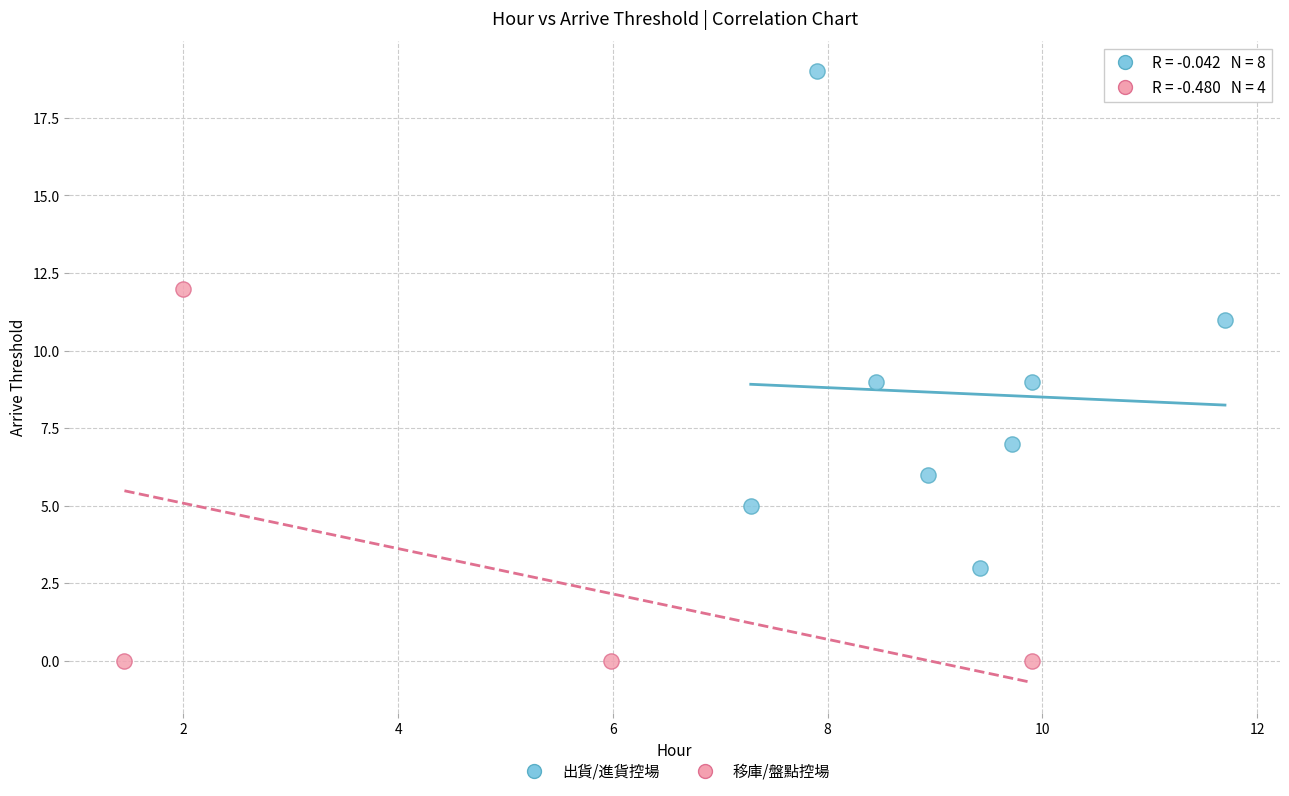

Which series reaches the maximum Y coordinate?

出貨/進貨控場